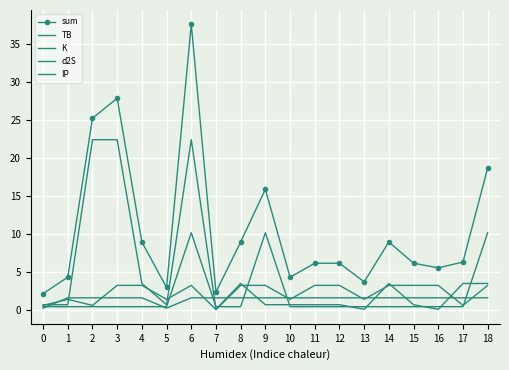

True or false: TB has a value of 3.3 at 14.

True